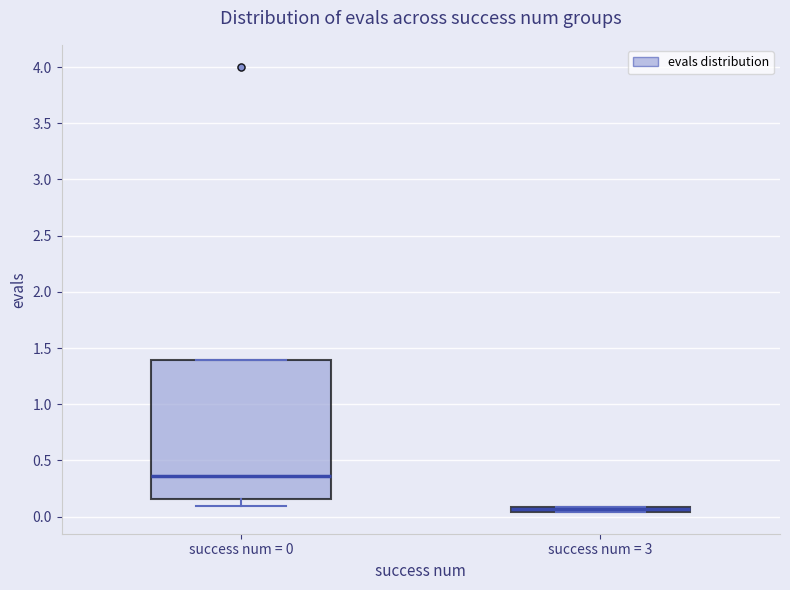

Which box's median line is the highest?

success num = 0